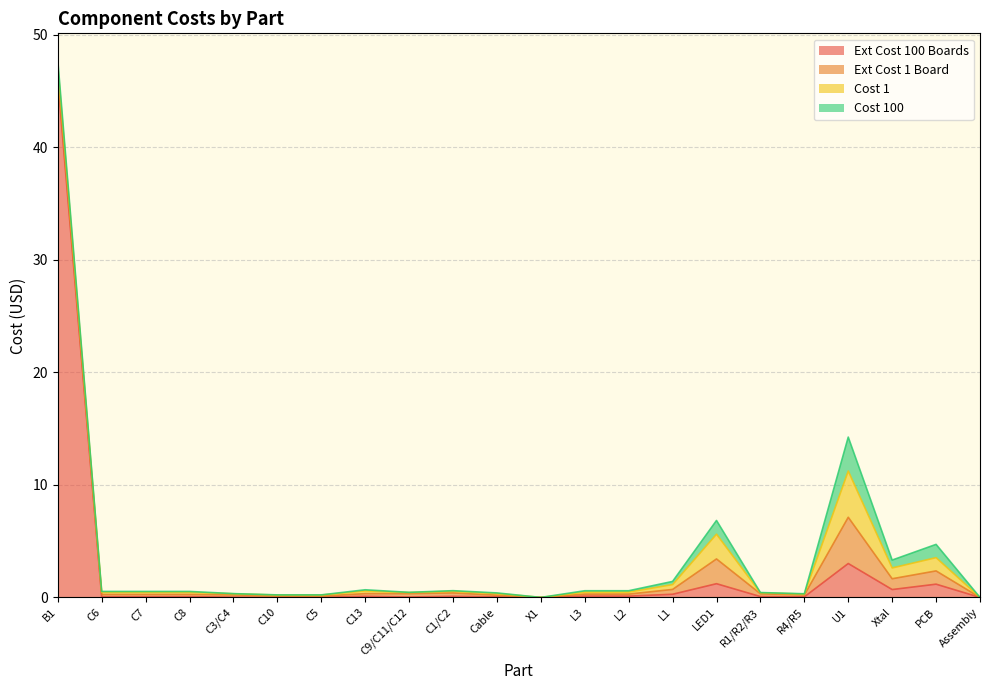

True or false: Cost 1 has a value of 0.2 at C5.

False